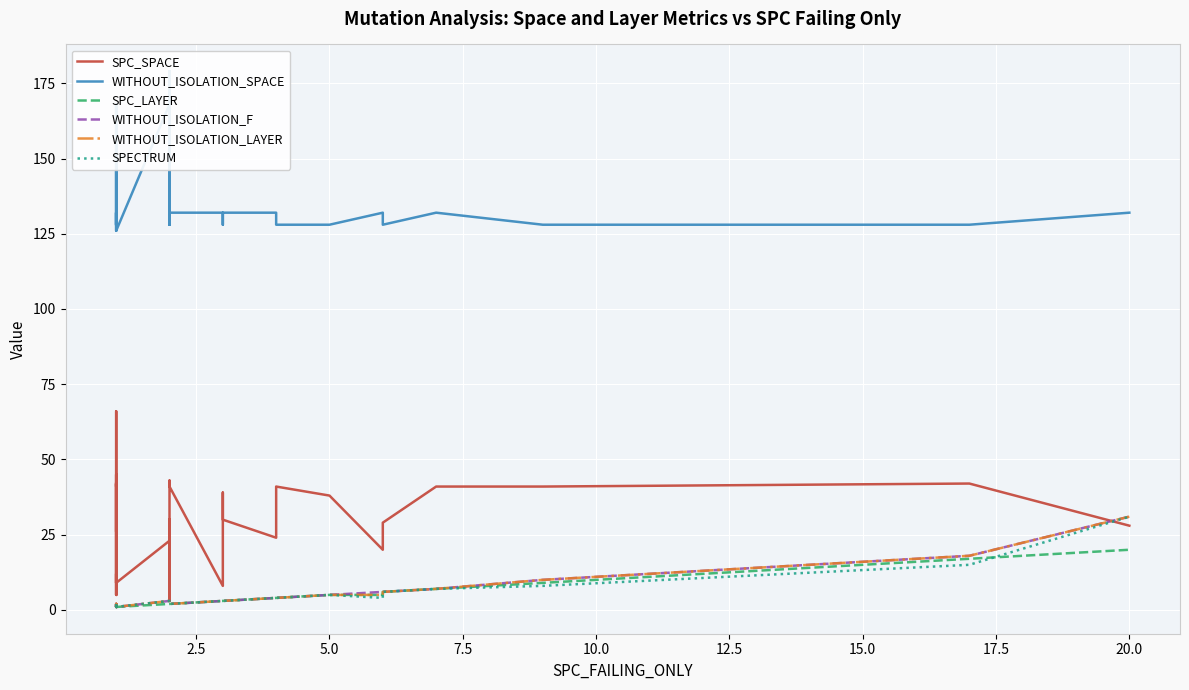

True or false: SPECTRUM has a value of 5 at 37.

False